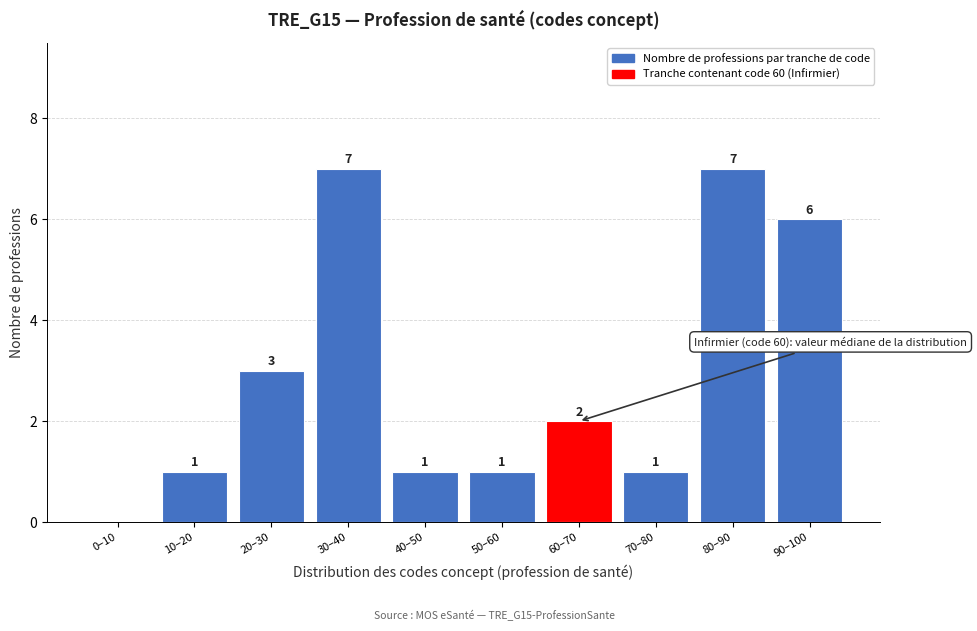

Reading left to right, list all the values displayed in this chart.

0–10=0	10–20=1	20–30=3	30–40=7	40–50=1	50–60=1	60–70=2	70–80=1	80–90=7	90–100=6